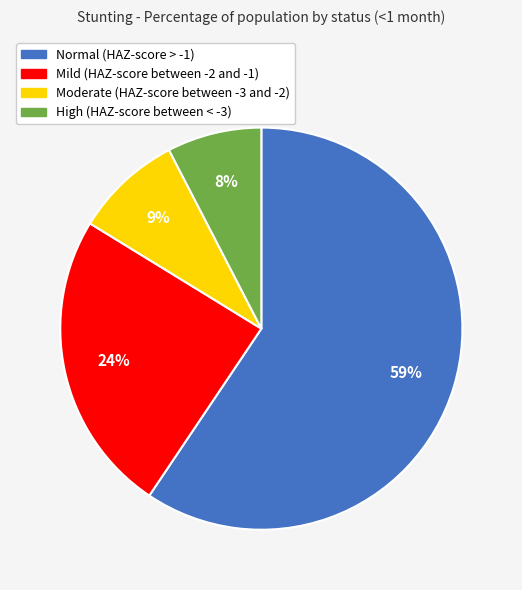

What percentage is the Normal (HAZ-score > -1) slice, to the nearest percent?

59%